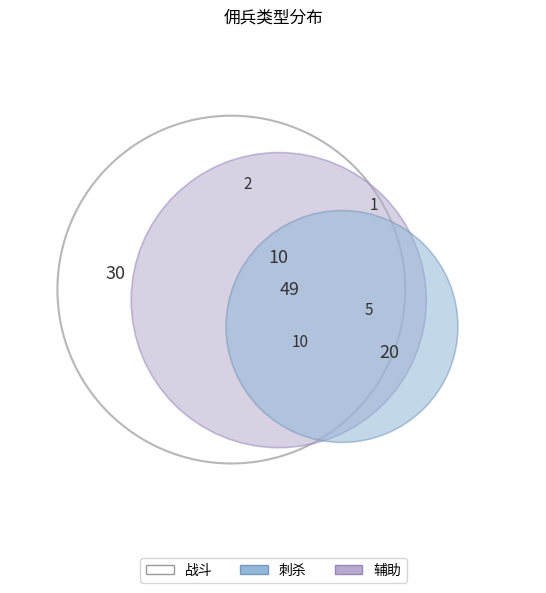

How many slices are in this pie chart?

3